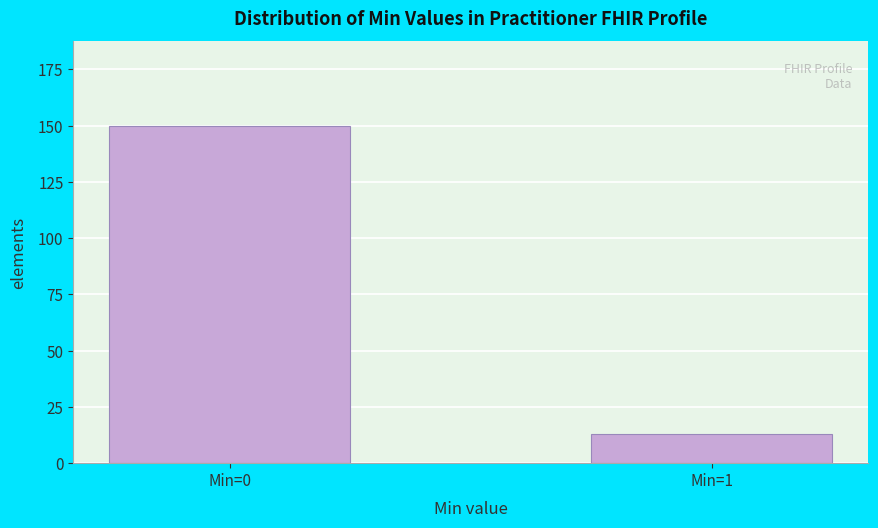

Reading right to left, extract all data points from this chart.

13	150